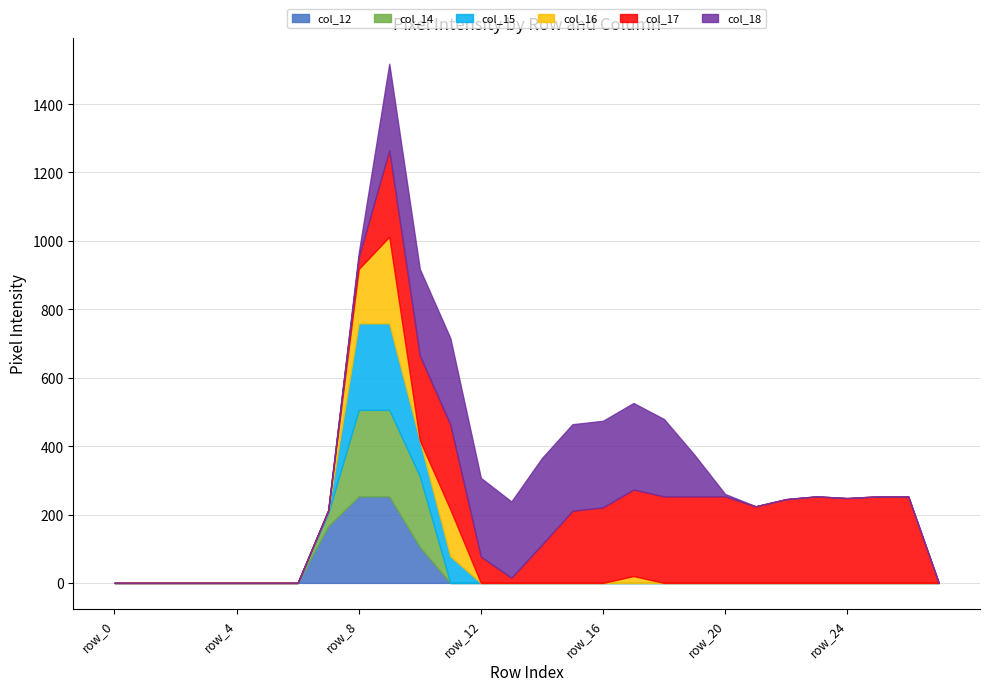

Reading right to left, list all the values displayed in this chart.

col_12: row_27=0	row_26=0	row_25=0	row_24=0	row_23=0	row_22=0	row_21=0	row_20=0	row_19=0	row_18=0	row_17=0	row_16=0	row_15=0	row_14=0	row_13=0	row_12=0	row_11=0	row_10=105	row_9=253	row_8=253	row_7=166	row_6=0	row_5=0	row_4=0	row_3=0	row_2=0	row_1=0	row_0=0
col_14: row_27=0	row_26=0	row_25=0	row_24=0	row_23=0	row_22=0	row_21=0	row_20=0	row_19=0	row_18=0	row_17=0	row_16=0	row_15=0	row_14=0	row_13=0	row_12=0	row_11=0	row_10=207	row_9=253	row_8=253	row_7=37	row_6=0	row_5=0	row_4=0	row_3=0	row_2=0	row_1=0	row_0=0
col_15: row_27=0	row_26=0	row_25=0	row_24=0	row_23=0	row_22=0	row_21=0	row_20=0	row_19=0	row_18=0	row_17=0	row_16=0	row_15=0	row_14=0	row_13=0	row_12=0	row_11=78	row_10=105	row_9=253	row_8=253	row_7=7	row_6=0	row_5=0	row_4=0	row_3=0	row_2=0	row_1=0	row_0=0
col_16: row_27=0	row_26=0	row_25=0	row_24=0	row_23=0	row_22=0	row_21=0	row_20=0	row_19=0	row_18=0	row_17=20	row_16=0	row_15=0	row_14=0	row_13=0	row_12=0	row_11=137	row_10=0	row_9=253	row_8=159	row_7=2	row_6=0	row_5=0	row_4=0	row_3=0	row_2=0	row_1=0	row_0=0
col_17: row_27=0	row_26=253	row_25=253	row_24=248	row_23=253	row_22=245	row_21=224	row_20=253	row_19=253	row_18=253	row_17=253	row_16=221	row_15=211	row_14=112	row_13=15	row_12=77	row_11=248	row_10=248	row_9=253	row_8=34	row_7=0	row_6=0	row_5=0	row_4=0	row_3=0	row_2=0	row_1=0	row_0=0
col_18: row_27=0	row_26=0	row_25=0	row_24=0	row_23=0	row_22=0	row_21=0	row_20=7	row_19=121	row_18=226	row_17=253	row_16=253	row_15=253	row_14=253	row_13=223	row_12=230	row_11=253	row_10=253	row_9=253	row_8=13	row_7=0	row_6=0	row_5=0	row_4=0	row_3=0	row_2=0	row_1=0	row_0=0